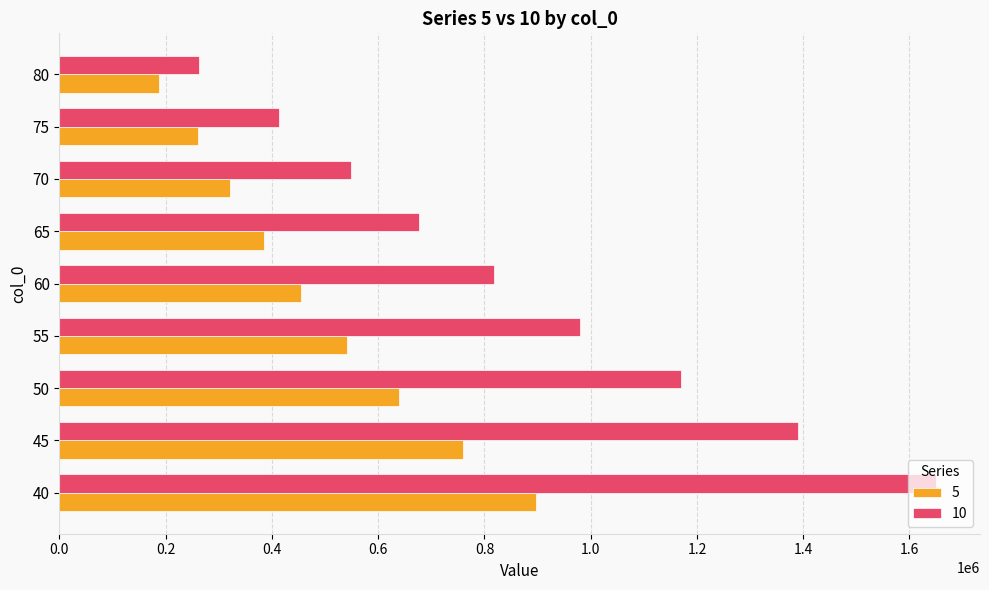

What is the highest value of the 10 series?

1650181.9